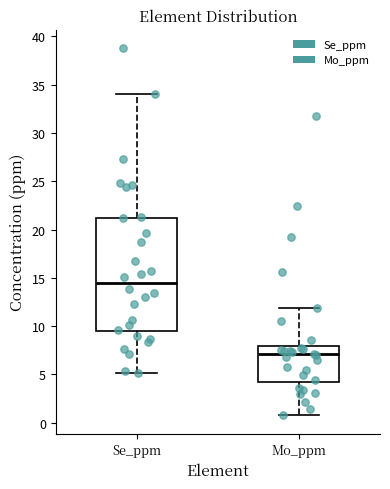

Reading left to right, read every box against the y-axis: the position of its median line, the range the box covers, and the ends of its whiskers. The values are not printed on the chart, so give them approximately, as read against the axis.

Se_ppm: median 14.5, box 9.5 to 21.0, whiskers 5.0 to 34.0
Mo_ppm: median 7.0, box 4.0 to 8.0, whiskers 1.0 to 12.0